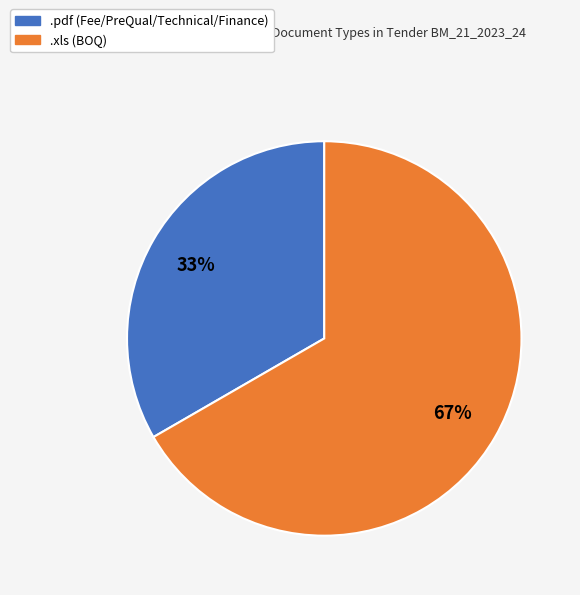

What is the ratio of the value at .pdf to the value at .xls?

0.5